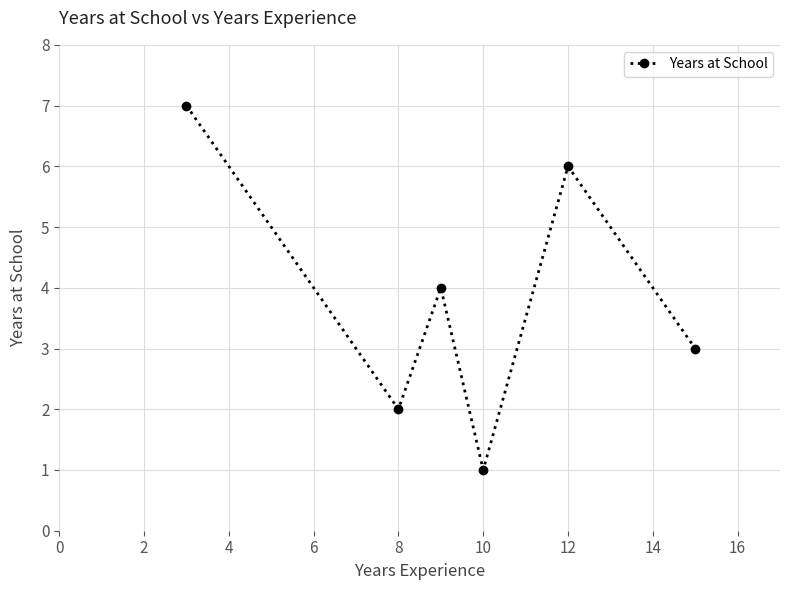

What is the value of the 6th point from the left?

3